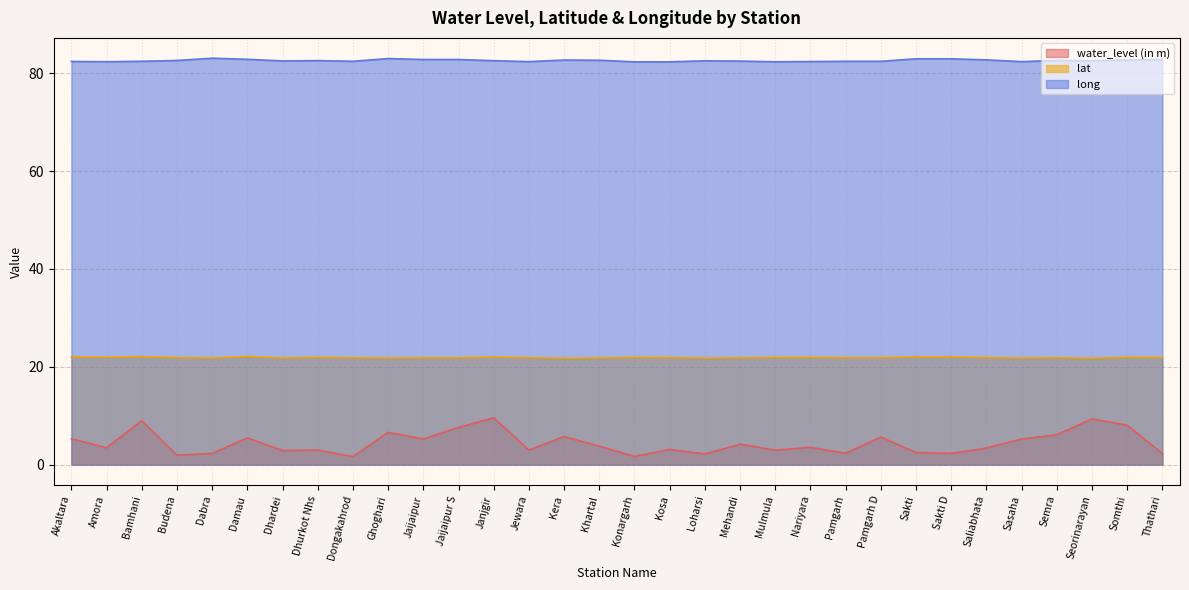

True or false: water_level (in m) and lat intersect in this chart.

False